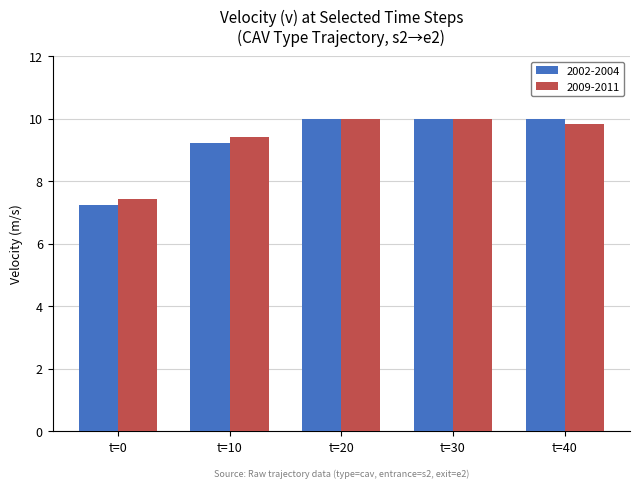

Which category has the lowest value in the 2002-2004 series?

t=0